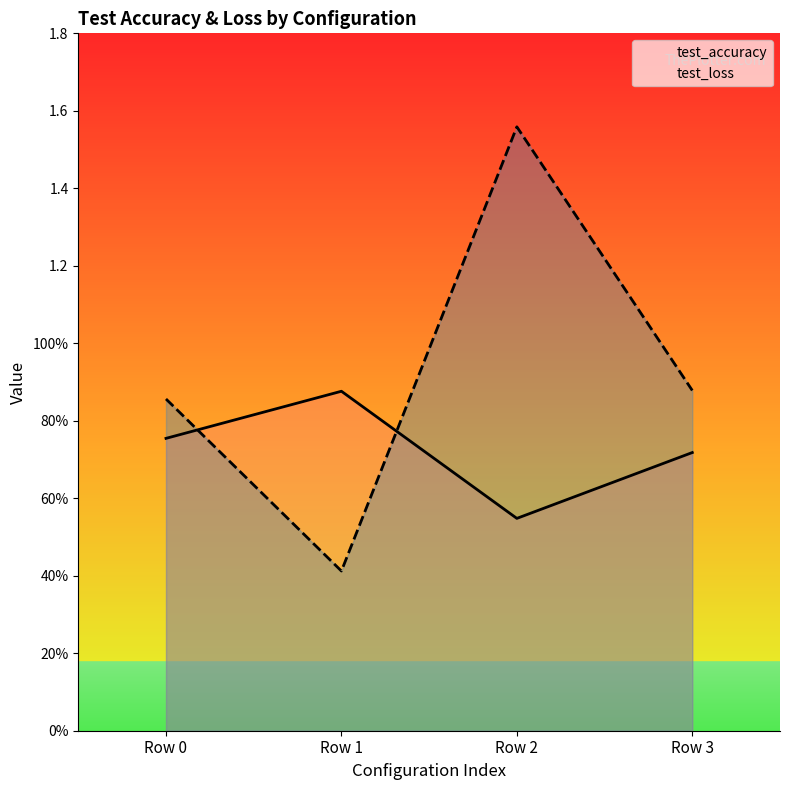

Is it true that test_accuracy equals 0.5 at Row 2?

True